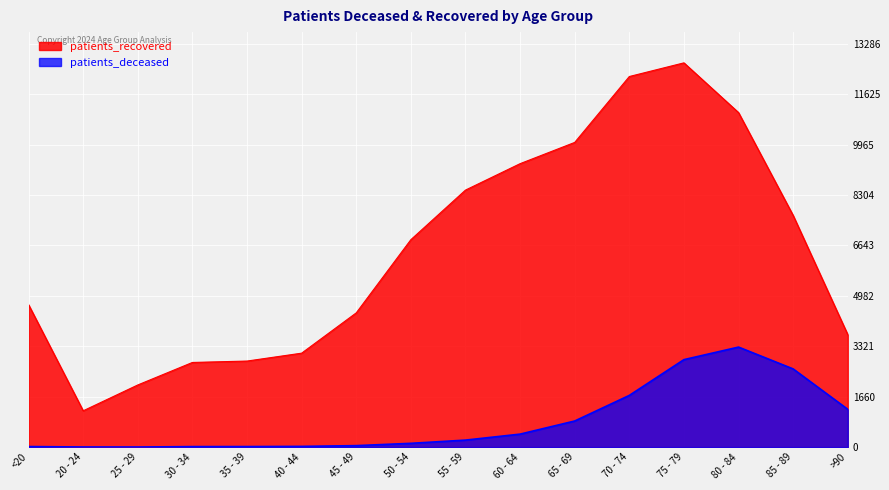

The value of patients_recovered at 20 - 24 is 1196. True or false?

True